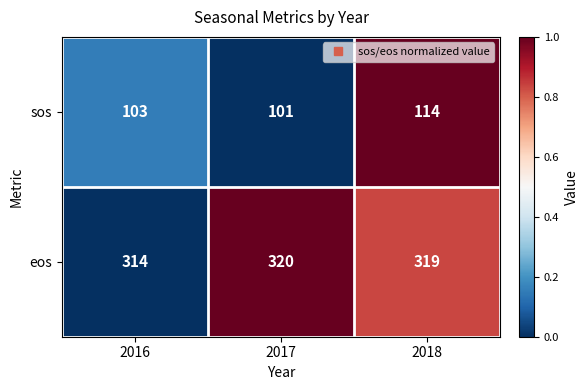

Rank the series by their average value, from highest to lowest.

eos, sos